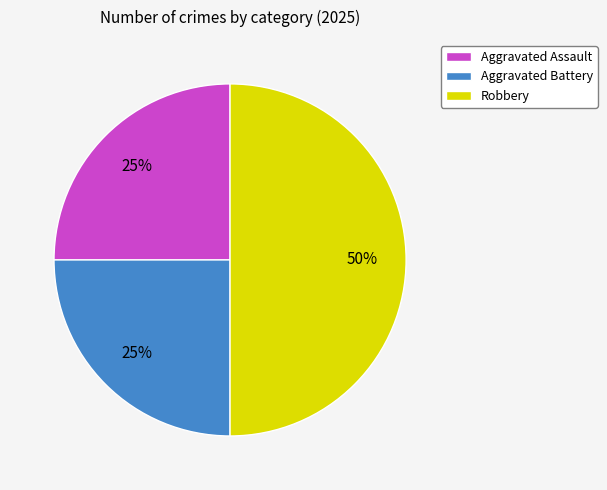

Does Aggravated Assault account for over 50% of the chart?

No